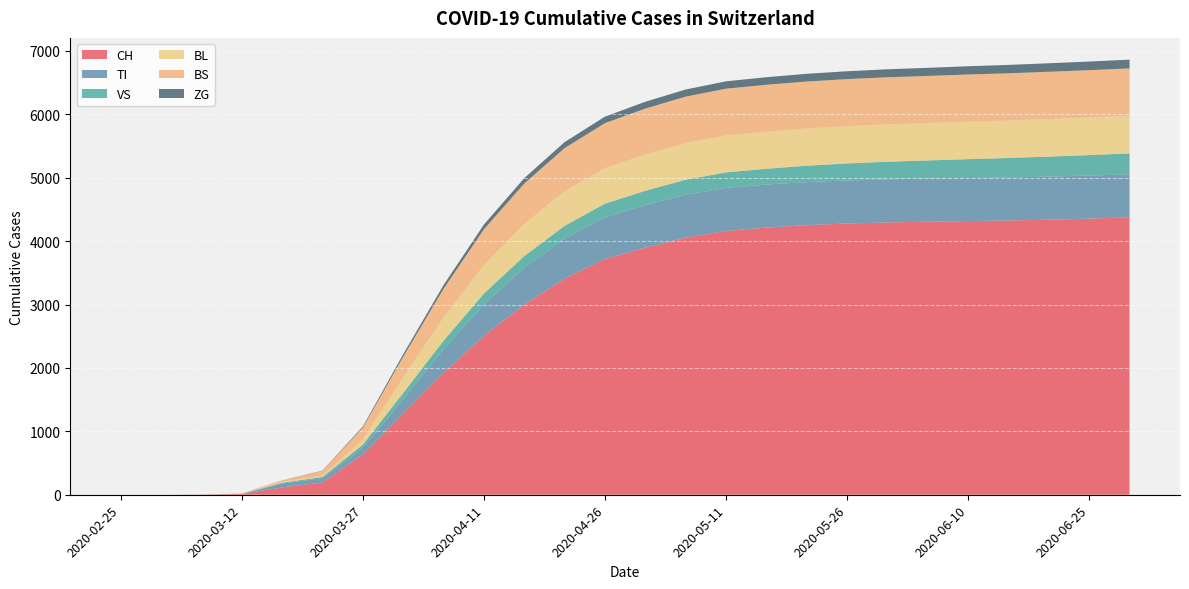

Reading left to right, list all the values displayed in this chart.

CH: 2020-02-25=0	2020-03-02=0	2020-03-07=3	2020-03-12=12	2020-03-17=116	2020-03-22=192	2020-03-27=634	2020-04-01=1279	2020-04-06=1921	2020-04-11=2507	2020-04-16=2998	2020-04-21=3408	2020-04-26=3719	2020-05-01=3896	2020-05-06=4054	2020-05-11=4161	2020-05-16=4213	2020-05-21=4252	2020-05-26=4278	2020-05-31=4295	2020-06-05=4306	2020-06-10=4316	2020-06-15=4326	2020-06-20=4338	2020-06-25=4355	2020-06-30=4374
TI: 2020-02-25=0	2020-03-02=0	2020-03-07=0	2020-03-12=0	2020-03-17=62	2020-03-22=70	2020-03-27=107	2020-04-01=229	2020-04-06=374	2020-04-11=499	2020-04-16=581	2020-04-21=632	2020-04-26=657	2020-05-01=671	2020-05-06=678	2020-05-11=679	2020-05-16=679	2020-05-21=679	2020-05-26=679	2020-05-31=679	2020-06-05=679	2020-06-10=679	2020-06-15=679	2020-06-20=679	2020-06-25=679	2020-06-30=679
VS: 2020-02-25=0	2020-03-02=0	2020-03-07=2	2020-03-12=3	2020-03-17=11	2020-03-22=19	2020-03-27=50	2020-04-01=96	2020-04-06=134	2020-04-11=166	2020-04-16=185	2020-04-21=201	2020-04-26=215	2020-05-01=227	2020-05-06=236	2020-05-11=244	2020-05-16=249	2020-05-21=258	2020-05-26=268	2020-05-31=278	2020-06-05=287	2020-06-10=298	2020-06-15=306	2020-06-20=316	2020-06-25=323	2020-06-30=330
BL: 2020-02-25=0	2020-03-02=0	2020-03-07=0	2020-03-12=2	2020-03-17=13	2020-03-22=21	2020-03-27=76	2020-04-01=249	2020-04-06=366	2020-04-11=451	2020-04-16=509	2020-04-21=544	2020-04-26=561	2020-05-01=572	2020-05-06=578	2020-05-11=582	2020-05-16=584	2020-05-21=586	2020-05-26=587	2020-05-31=588	2020-06-05=589	2020-06-10=590	2020-06-15=591	2020-06-20=592	2020-06-25=593	2020-06-30=594
BS: 2020-02-25=0	2020-03-02=0	2020-03-07=0	2020-03-12=4	2020-03-17=25	2020-03-22=73	2020-03-27=191	2020-04-01=323	2020-04-06=453	2020-04-11=563	2020-04-16=635	2020-04-21=682	2020-04-26=709	2020-05-01=724	2020-05-06=733	2020-05-11=738	2020-05-16=741	2020-05-21=742	2020-05-26=743	2020-05-31=744	2020-06-05=744	2020-06-10=745	2020-06-15=745	2020-06-20=746	2020-06-25=746	2020-06-30=747
ZG: 2020-02-25=0	2020-03-02=0	2020-03-07=0	2020-03-12=0	2020-03-17=1	2020-03-22=5	2020-03-27=18	2020-04-01=40	2020-04-06=59	2020-04-11=75	2020-04-16=85	2020-04-21=95	2020-04-26=102	2020-05-01=108	2020-05-06=112	2020-05-11=116	2020-05-16=119	2020-05-21=122	2020-05-26=124	2020-05-31=126	2020-06-05=128	2020-06-10=130	2020-06-15=132	2020-06-20=134	2020-06-25=136	2020-06-30=138